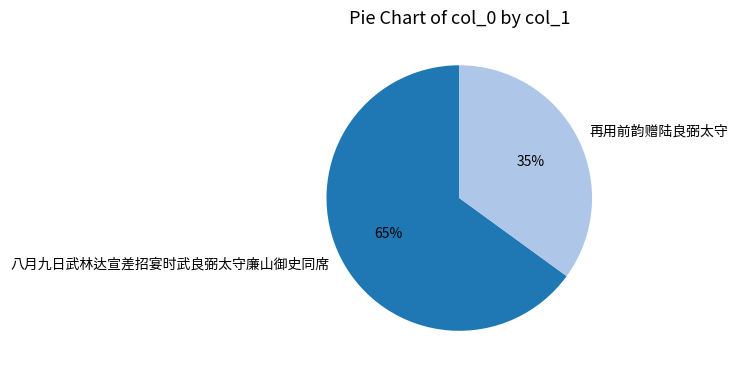

To the nearest percent, what is the average slice percentage?

50%